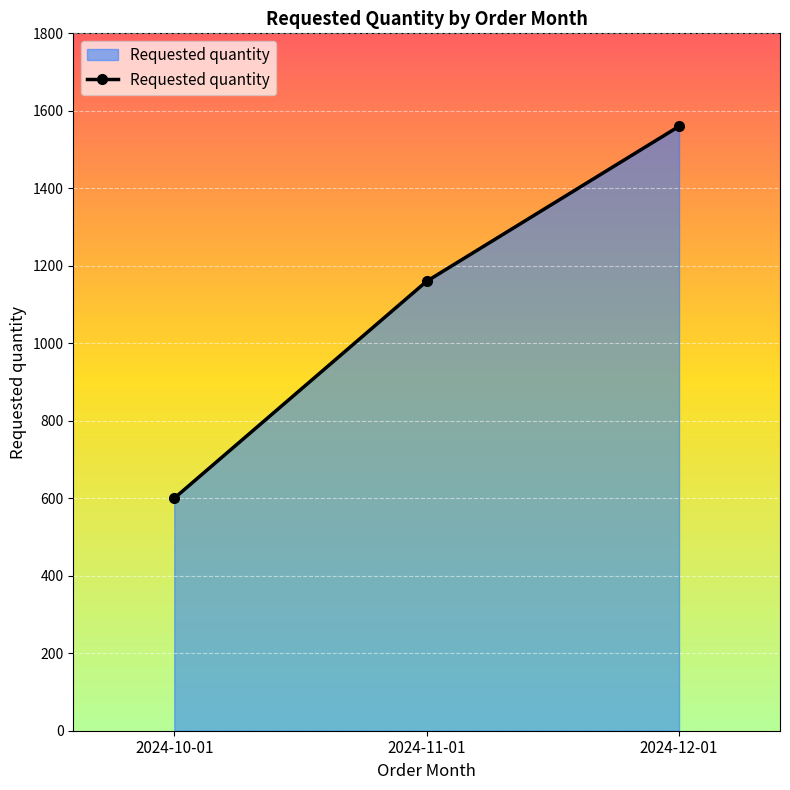

Rank the categories by value from highest to lowest.

2024-12-01, 2024-11-01, 2024-10-01